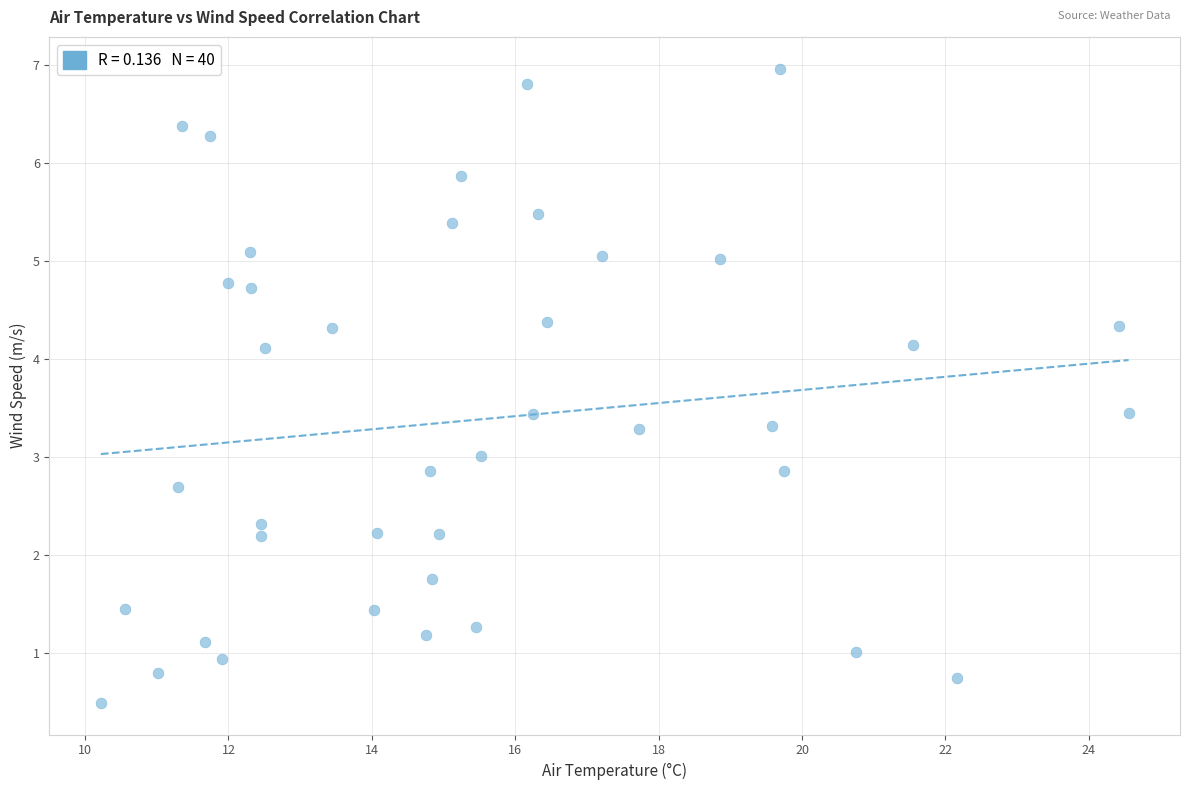

What is the range of Y values (max minus min)?

6.5